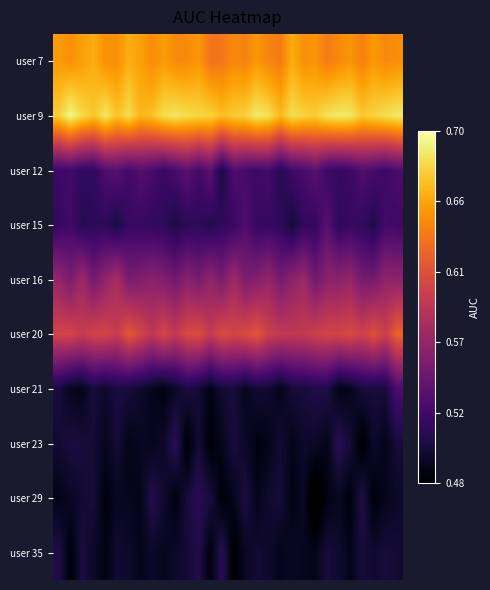

What is the maximum value shown in the chart?

0.7